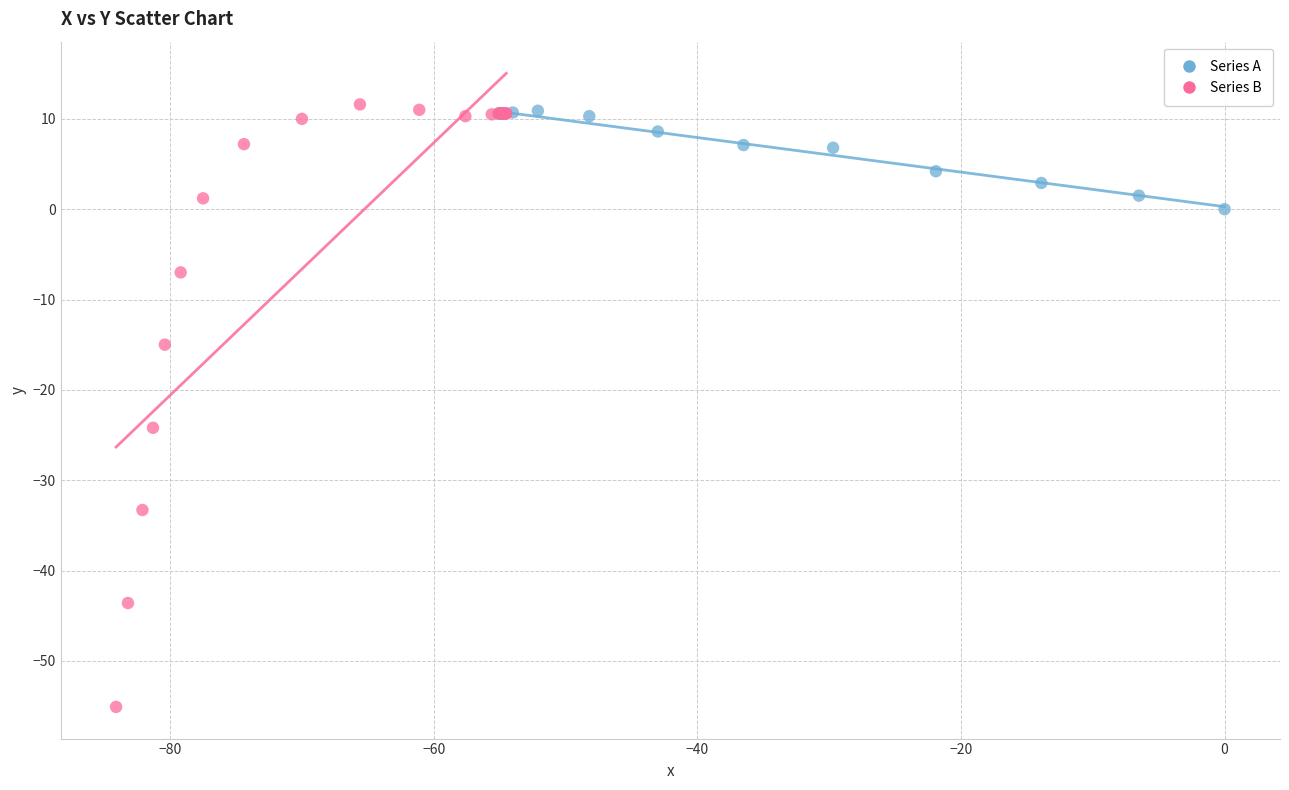

Which series reaches the minimum Y coordinate?

Series B